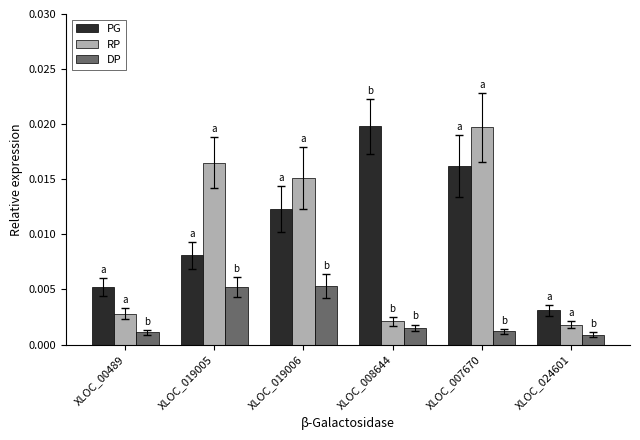

List the labels in order of PG value, smallest first.

XLOC_024601, XLOC_00489, XLOC_019005, XLOC_019006, XLOC_007670, XLOC_008644